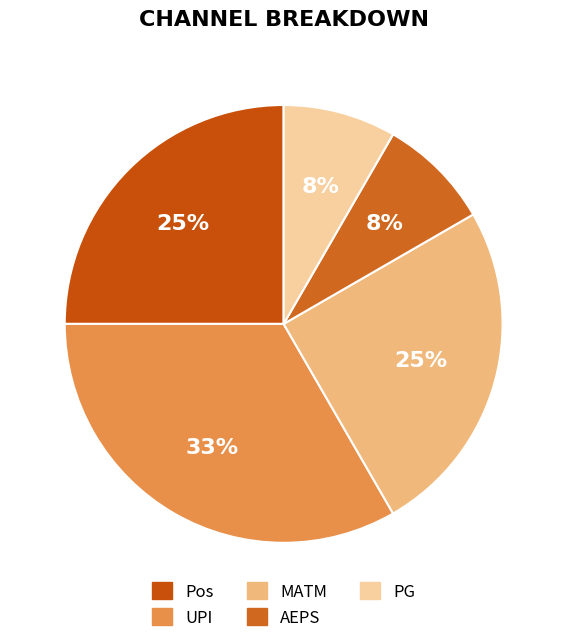

Rank the categories by value from highest to lowest.

UPI, Pos, MATM, AEPS, PG